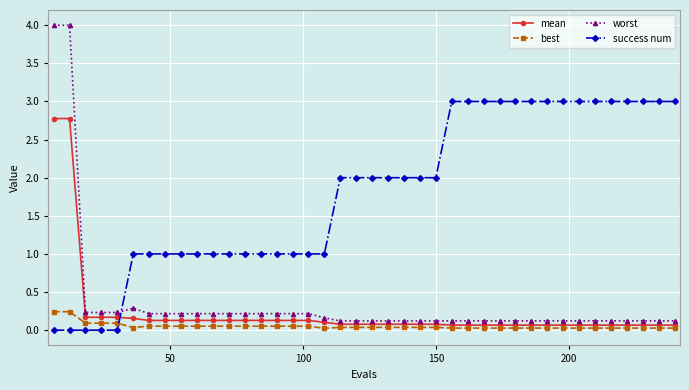

Which series has the largest range (max minus min)?

worst